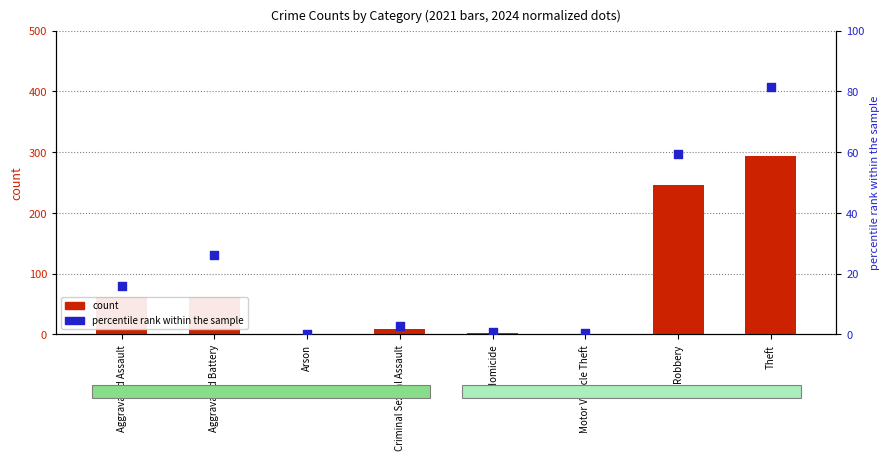

At which category is the sum across all series the highest?

Theft